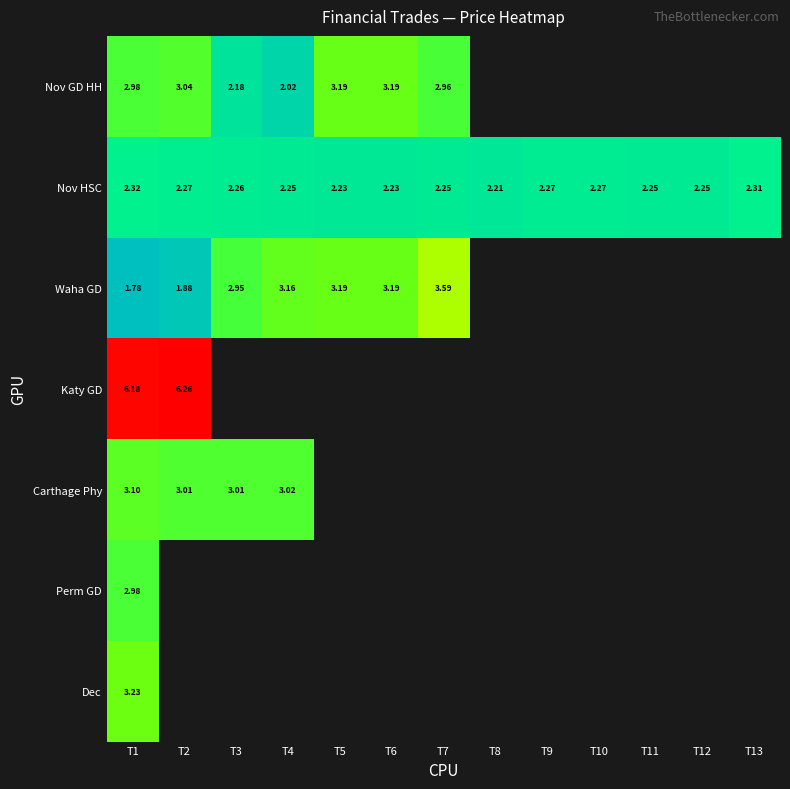

Which series changed the most between T1 and T6?

Waha GD